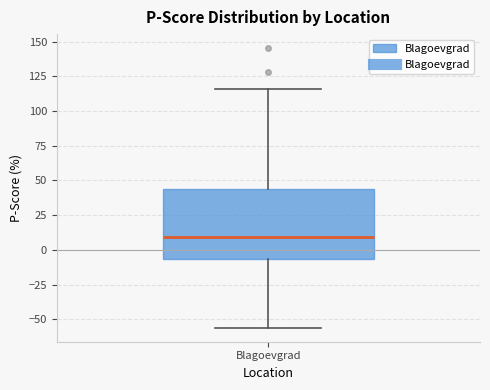

Transcribe this box plot: give where the median line is, the range the box spans, and where the two whiskers end, as read against the y-axis. The values are not printed on the chart, so give them approximately, as read against the axis.

median 10, box -5 to 45, whiskers -55 to 115